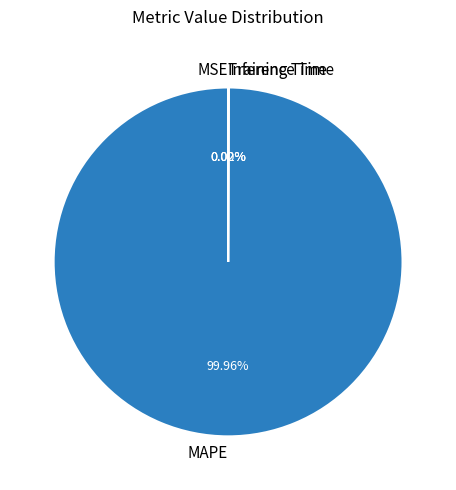

Does MAPE represent more than half of the total?

Yes